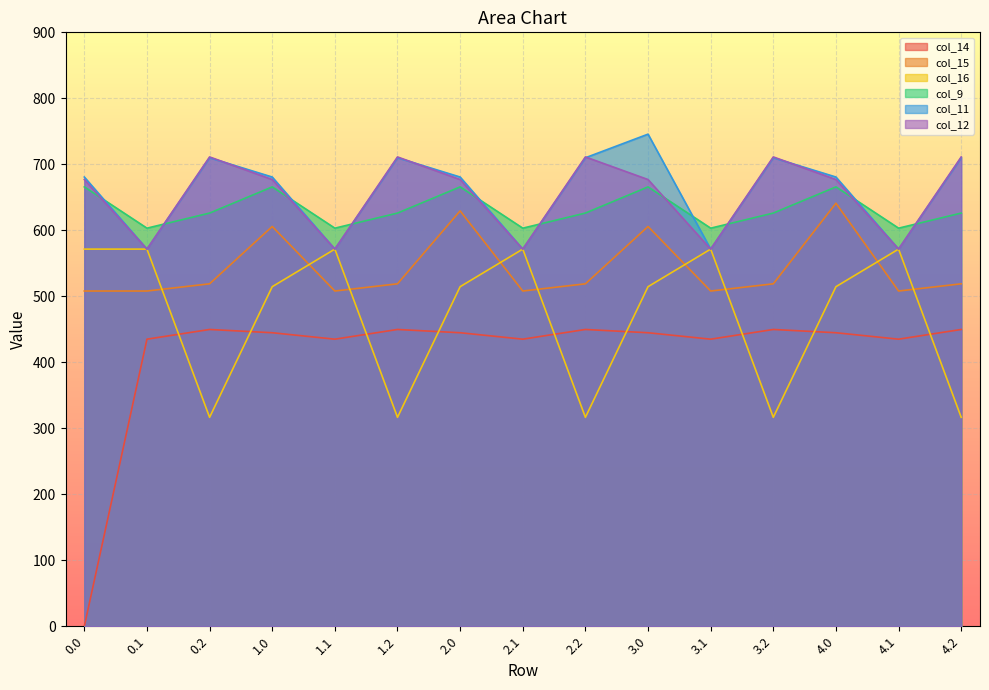

Does the chart display data point markers on the line(s)?

No